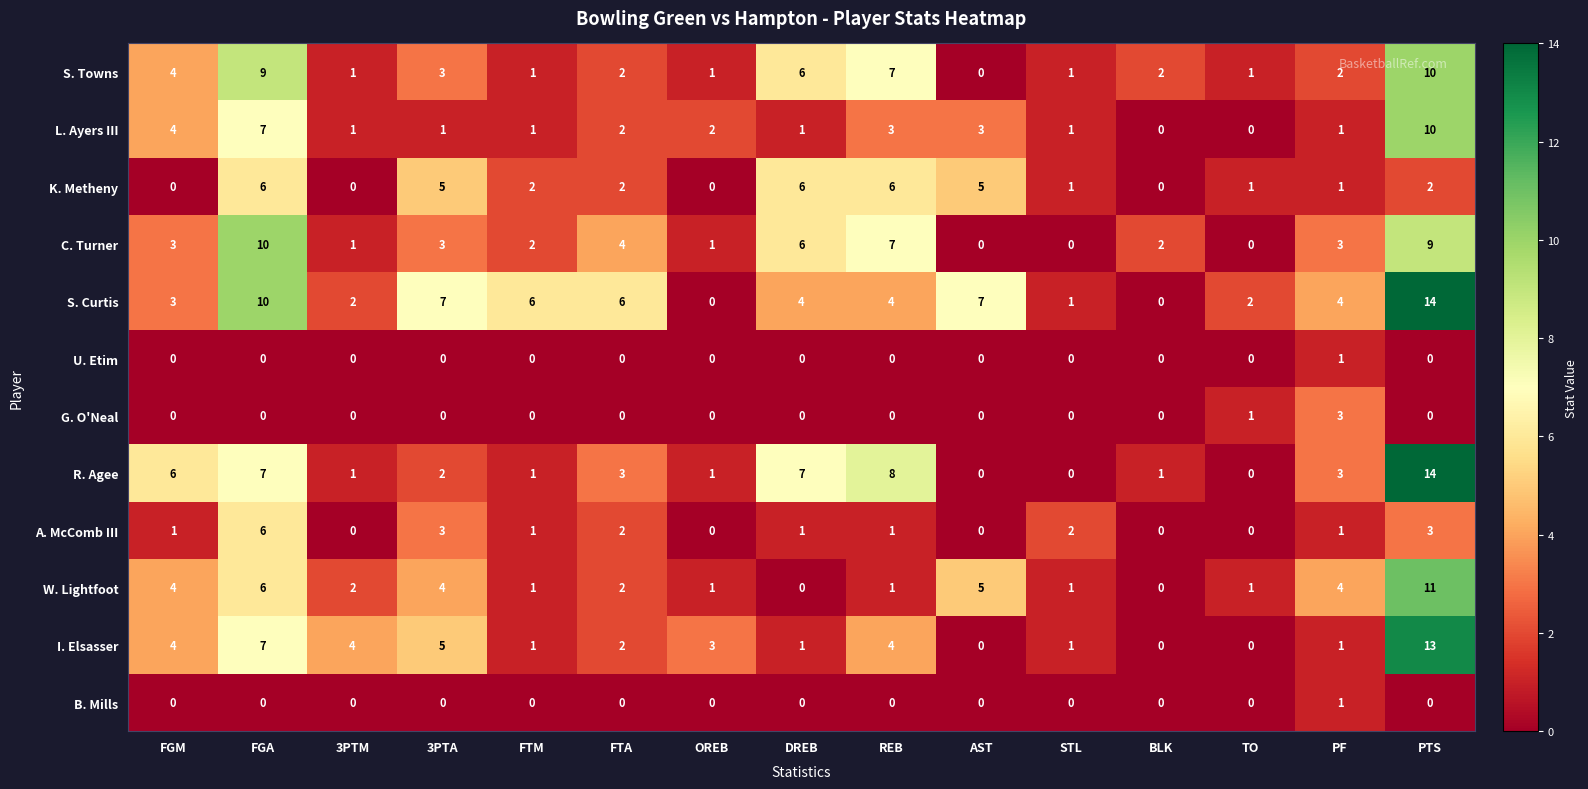

What is the spread (max minus min) of values at FTA?

6